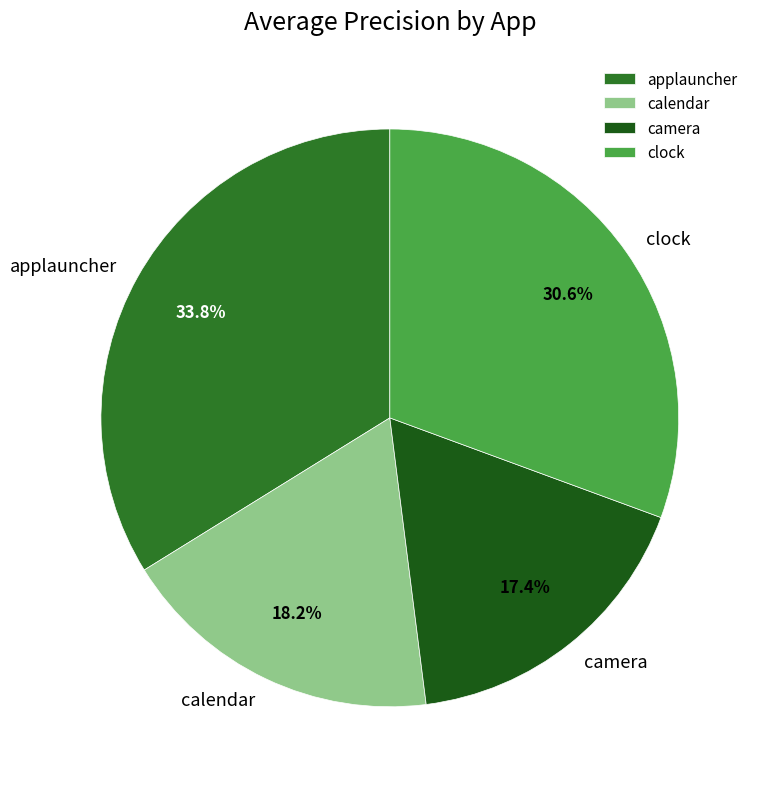

Which category has the biggest portion of the pie?

applauncher